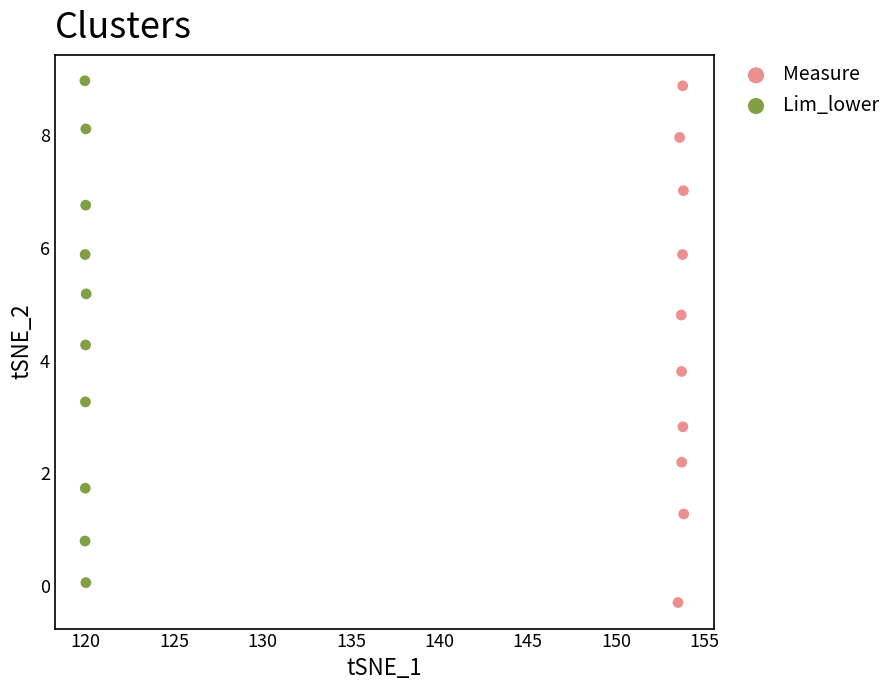

Which series has the largest Y range (max minus min)?

Measure